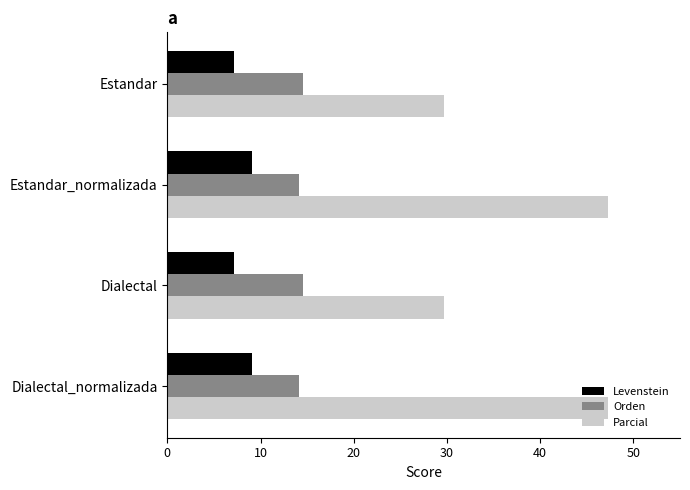

What value does the Orden series have at Dialectal?

14.5